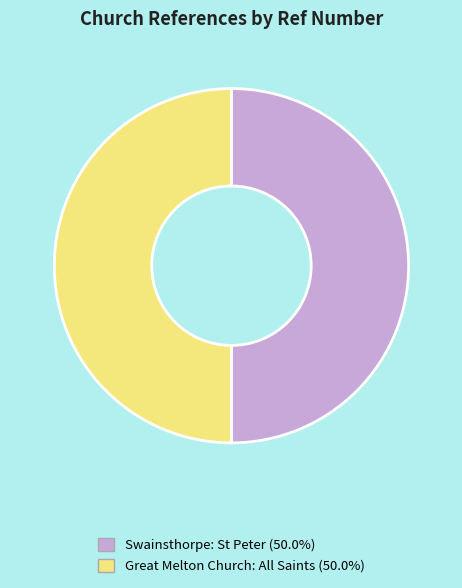

How many slices are in this pie chart?

2